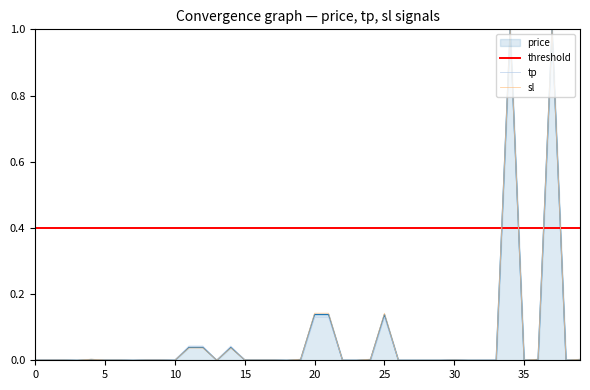

Is it true that sl equals 0.0 at 30?

True